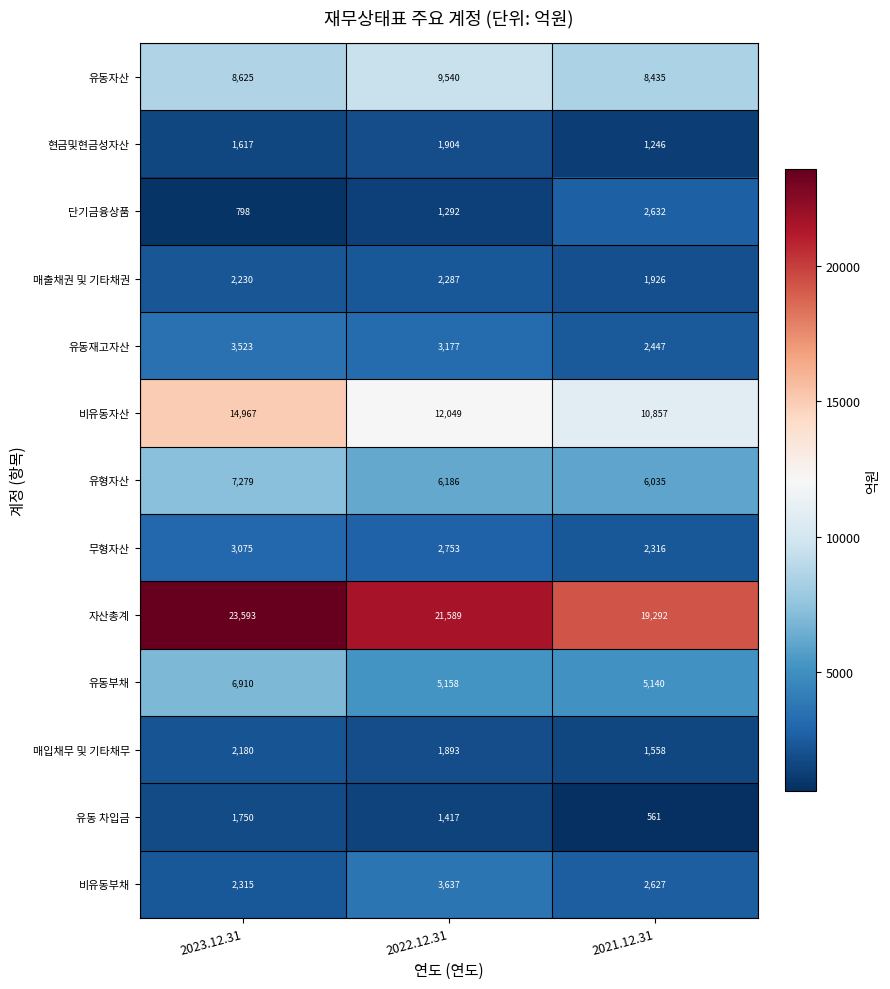

What is the sum of the 유동자산 values at 2022.12.31 and 2023.12.31?

18165